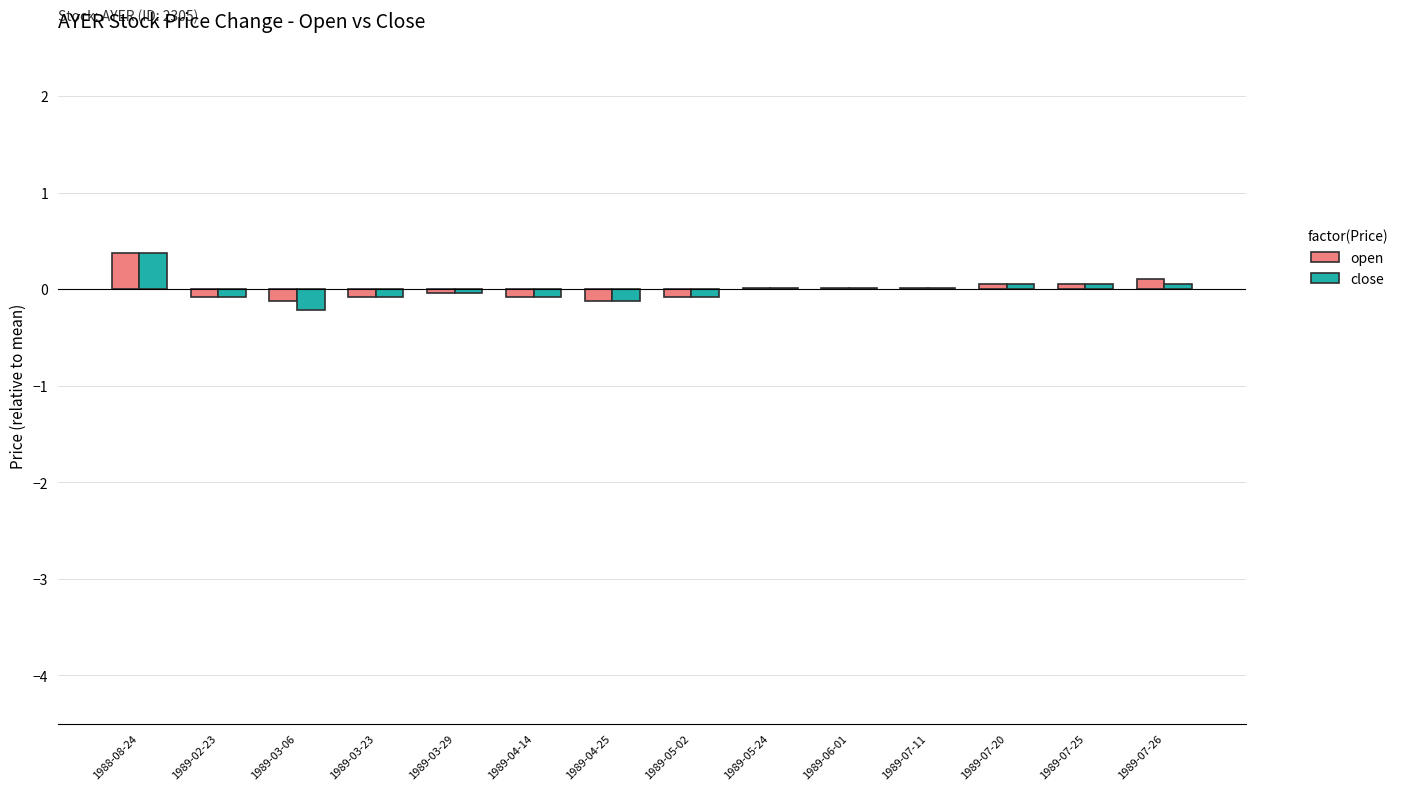

At which label does open first exceed 0?

1988-08-24